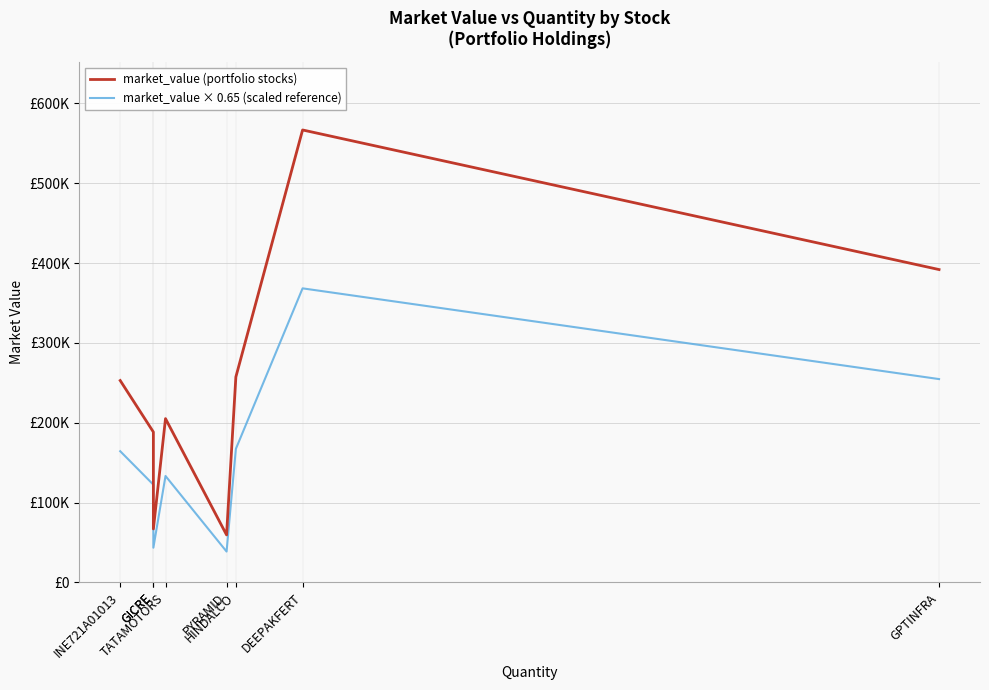

Reading right to left, extract all data points from this chart.

market_value (portfolio stocks): GPTINFRA=391975.2	DEEPAKFERT=566835.0	HINDALCO=257489.2	PYRAMID=59610.6	TATAMOTORS=205248.6	GICRE=67072.6	GICRE=188482.7	INE721A01013=252965.9
market_value × 0.65 (scaled reference): GPTINFRA=254783.9	DEEPAKFERT=368442.8	HINDALCO=167368.0	PYRAMID=38746.9	TATAMOTORS=133411.6	GICRE=43597.2	GICRE=122513.8	INE721A01013=164427.8